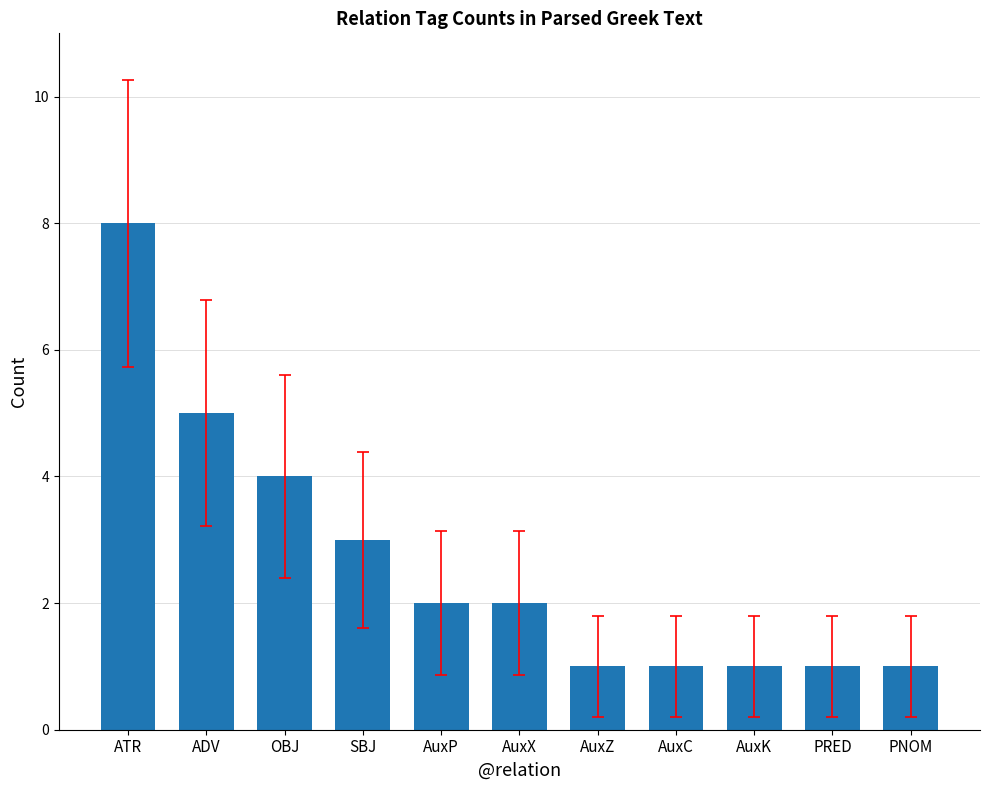

What is the label of the 6th bar from the right?

AuxX